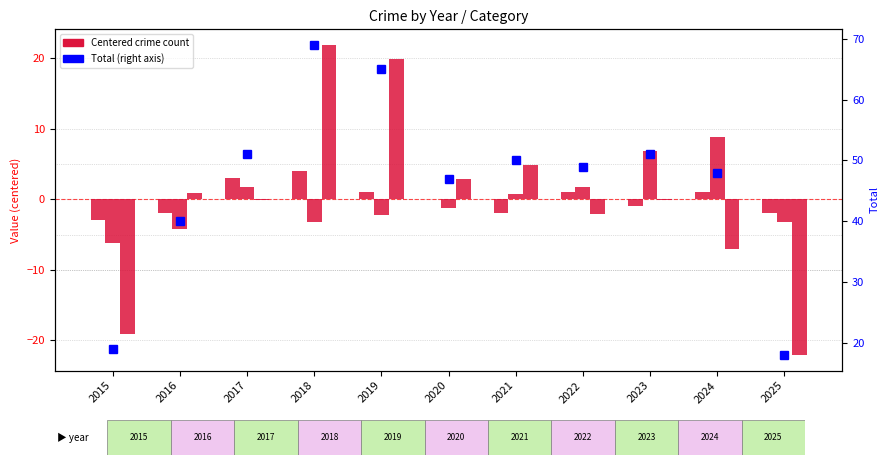

Reading right to left, list all the values displayed in this chart.

Aggravated Assault: 2025=-2.0	2024=1.0	2023=-1.0	2022=1.0	2021=-2.0	2020=0.0	2019=1.0	2018=4.0	2017=3.0	2016=-2.0	2015=-3.0
Aggravated Battery: 2025=-3.2	2024=8.8	2023=6.8	2022=1.8	2021=0.8	2020=-1.2	2019=-2.2	2018=-3.2	2017=1.8	2016=-4.2	2015=-6.2
Robbery: 2025=-22.1	2024=-7.1	2023=-0.1	2022=-2.1	2021=4.9	2020=2.9	2019=19.9	2018=21.9	2017=-0.1	2016=0.9	2015=-19.1
Total: 2025=18.0	2024=48.0	2023=51.0	2022=49.0	2021=50.0	2020=47.0	2019=65.0	2018=69.0	2017=51.0	2016=40.0	2015=19.0